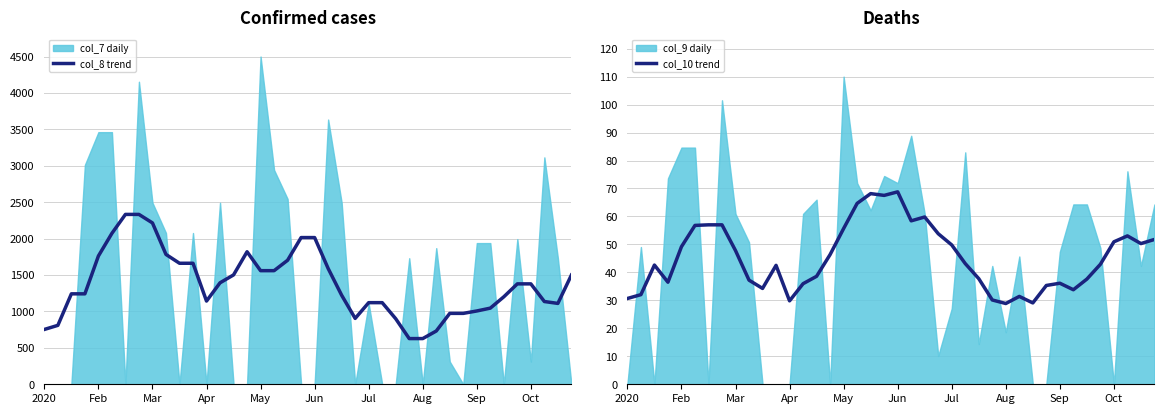

Which series has the largest range (max minus min)?

col_8 trend